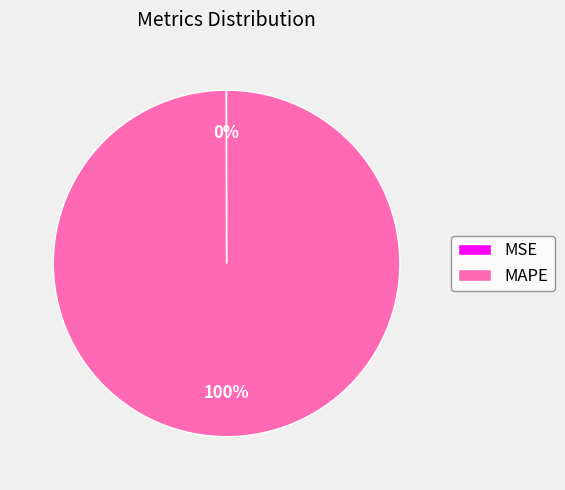

Which slice is the largest?

MAPE